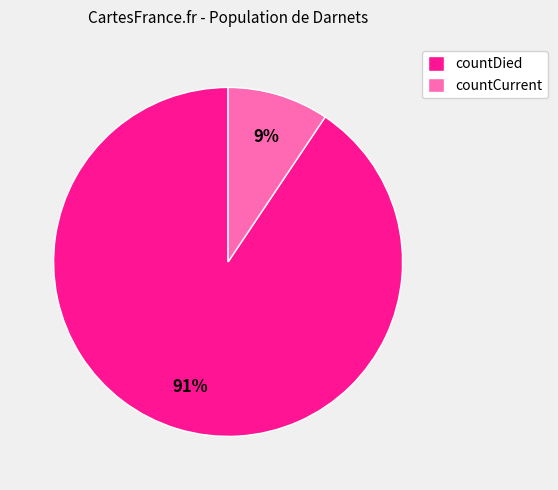

What percentage is the countCurrent slice, to the nearest percent?

9%